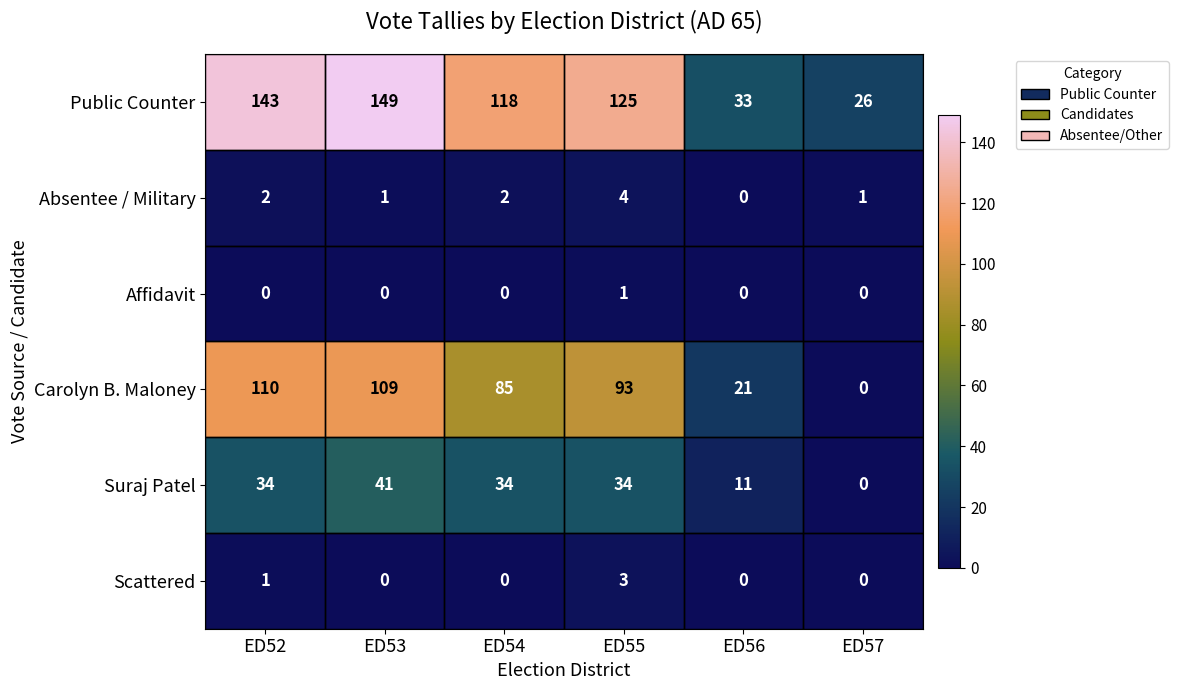

Is it true that Carolyn B. Maloney equals 38 at ED55?

False